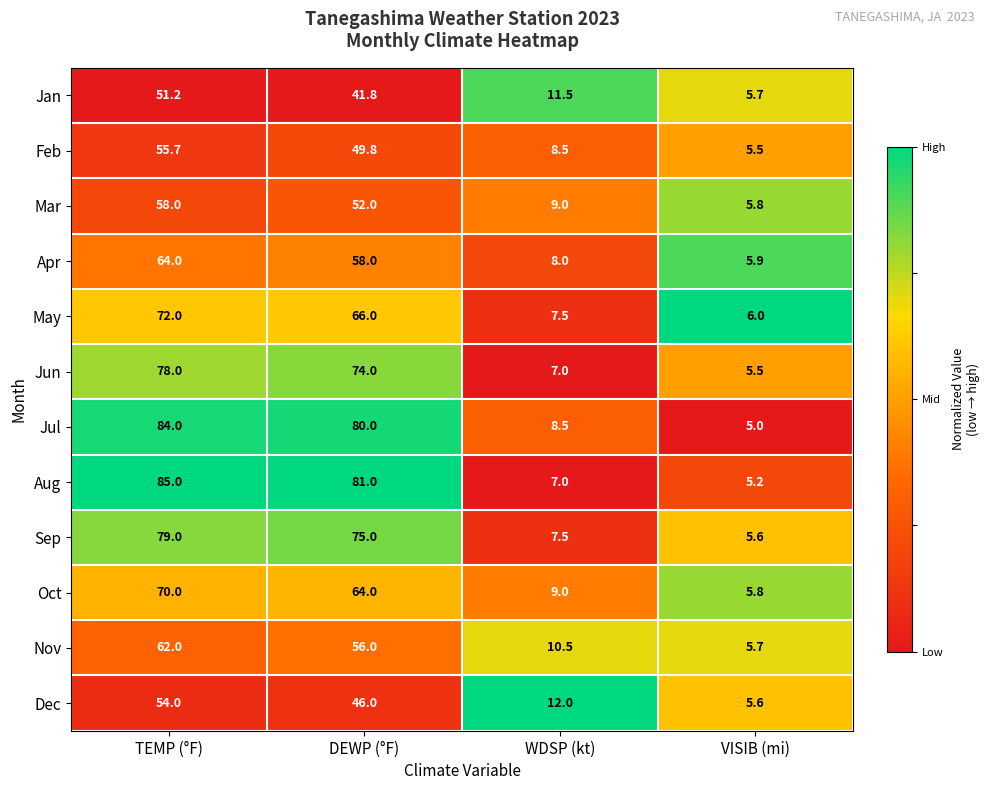

List the series in order of their peak value, highest first.

Aug, Jul, Sep, Jun, May, Oct, Apr, Nov, Mar, Feb, Dec, Jan